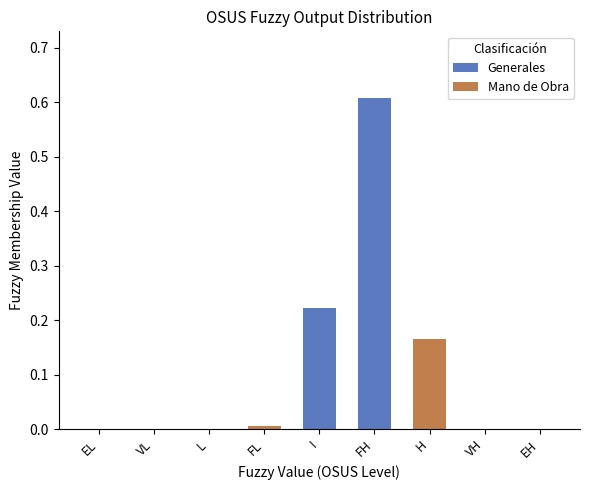

Reading right to left, transcribe all the data shown in this chart.

EH=0.0	VH=0.0	H=0.2	FH=0.6	I=0.2	FL=0.0	L=0.0	VL=0.0	EL=0.0